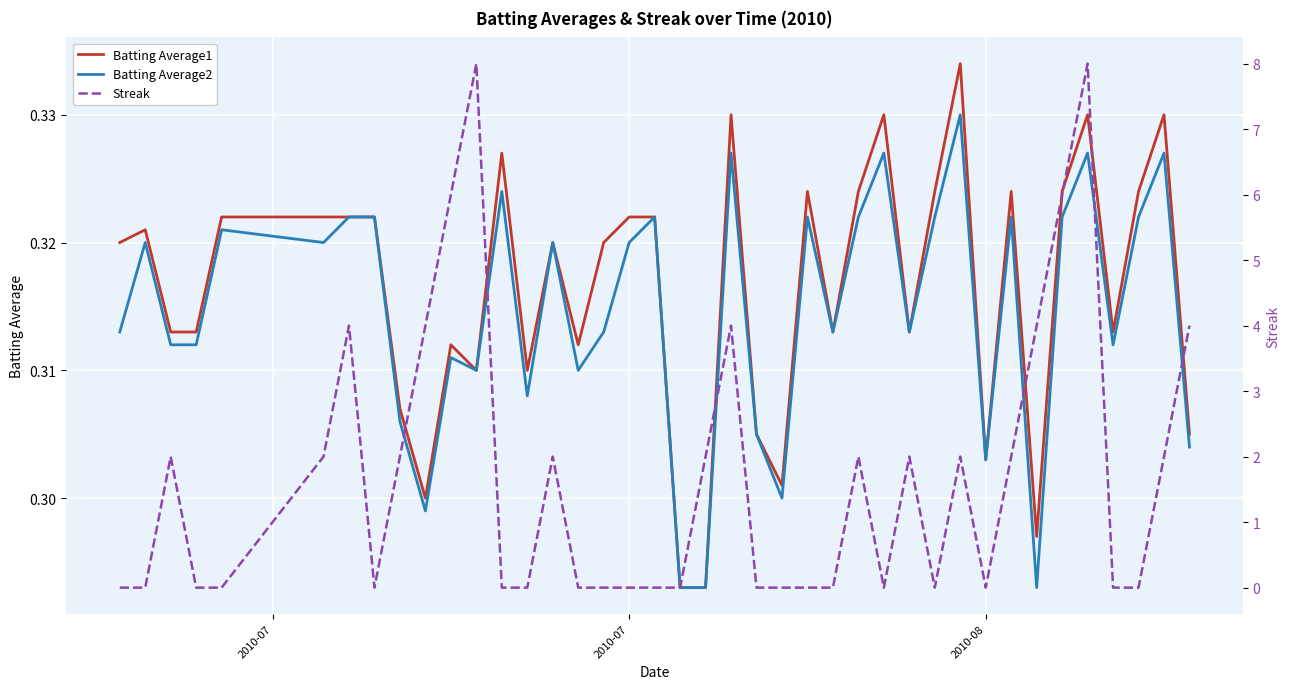

Which category has the lowest value in the Batting Average1 series?

19